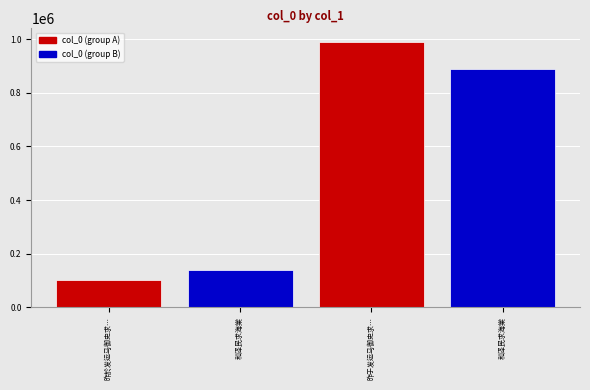

Reading left to right, what are all the values shown in this chart?

昨於发运马御史求海味马已归阙吴正仲忽分饷=103216	和泽民求海棠=139247	昨于发运马御史求海味马已归阙吴正仲忽分饷黄鱼鲎酱鲚子因成短韵=990704	和泽民求海棠=889174